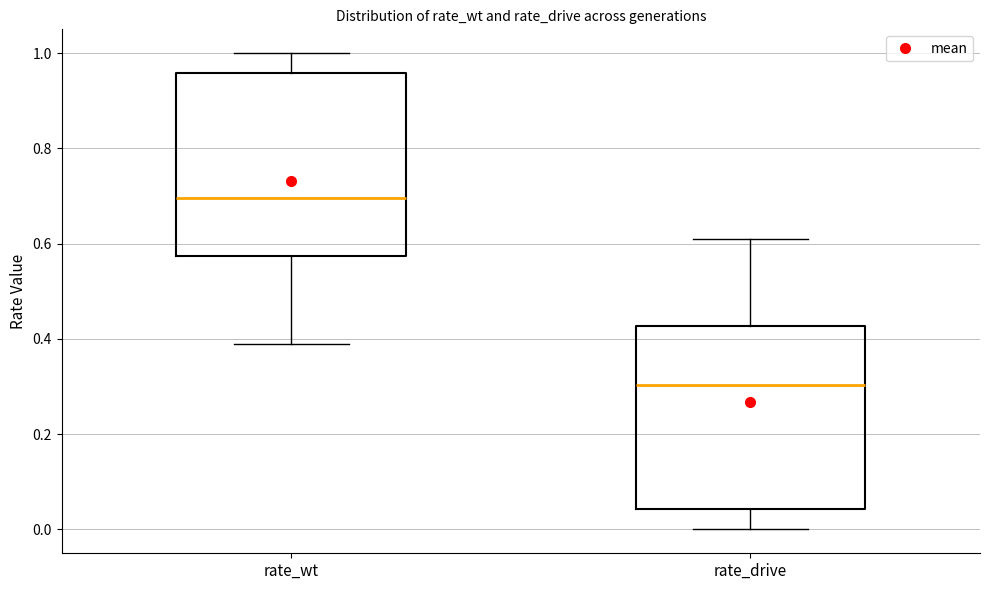

Which box has the lowest median line?

rate_drive